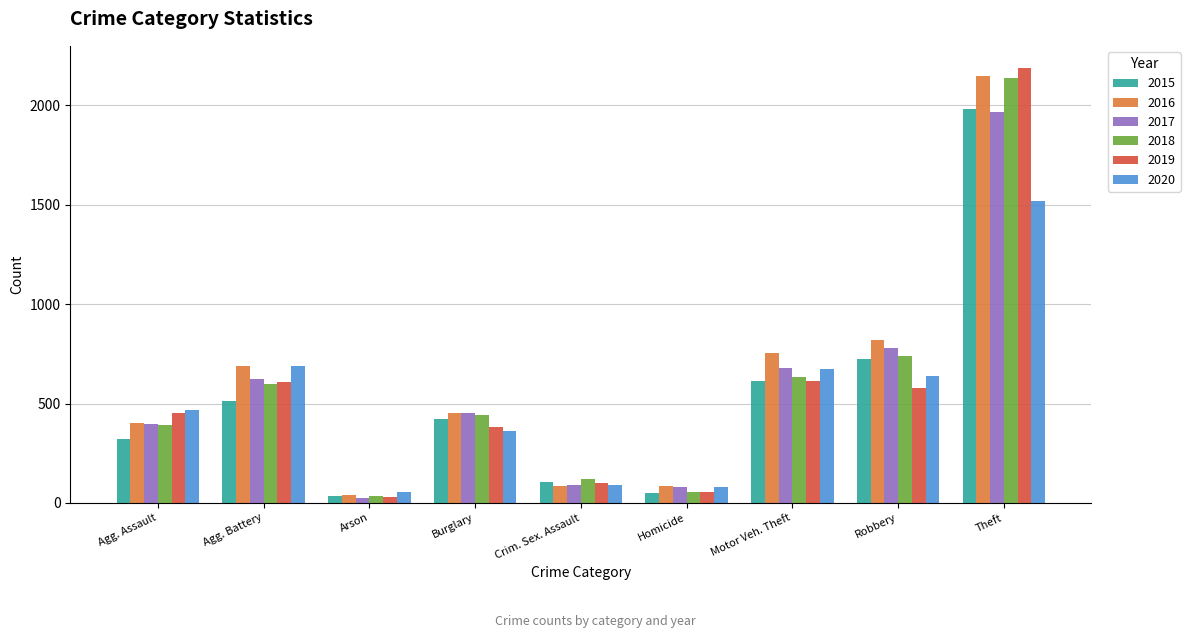

At which category is the sum across all series the highest?

Theft